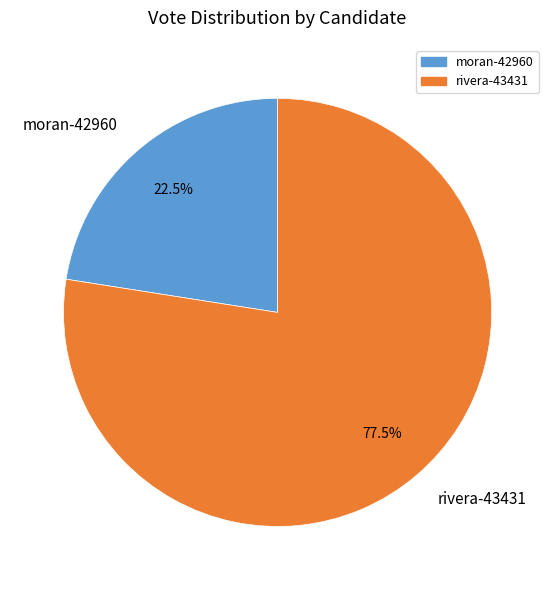

Between moran-42960 and rivera-43431, which is larger?

rivera-43431